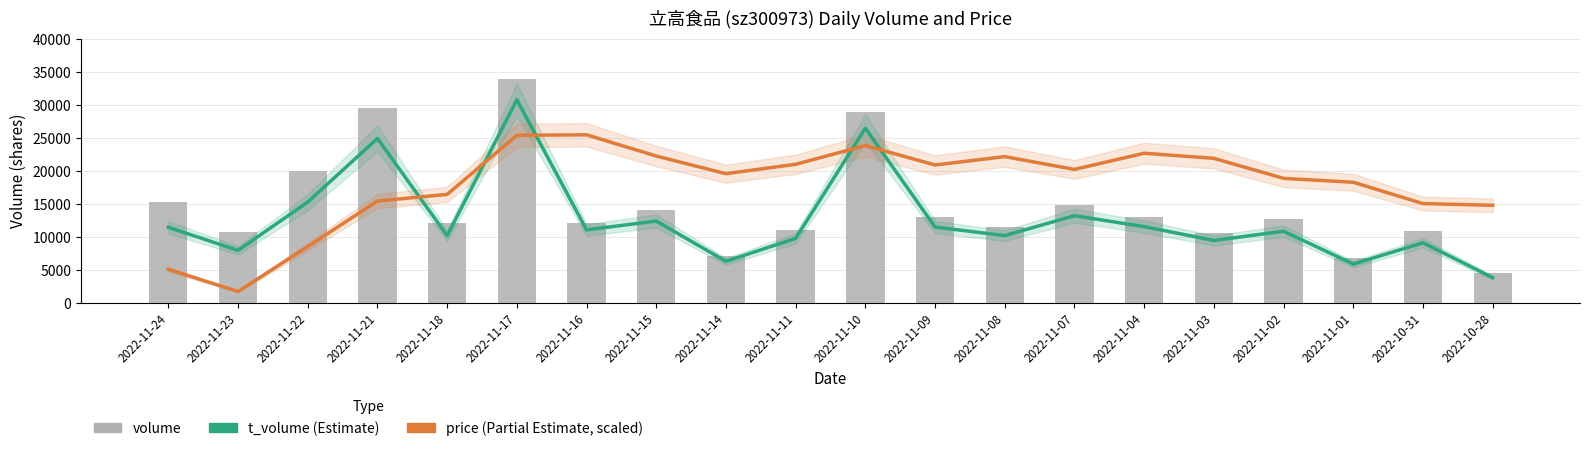

What is the sum of all volume values?

292077.0